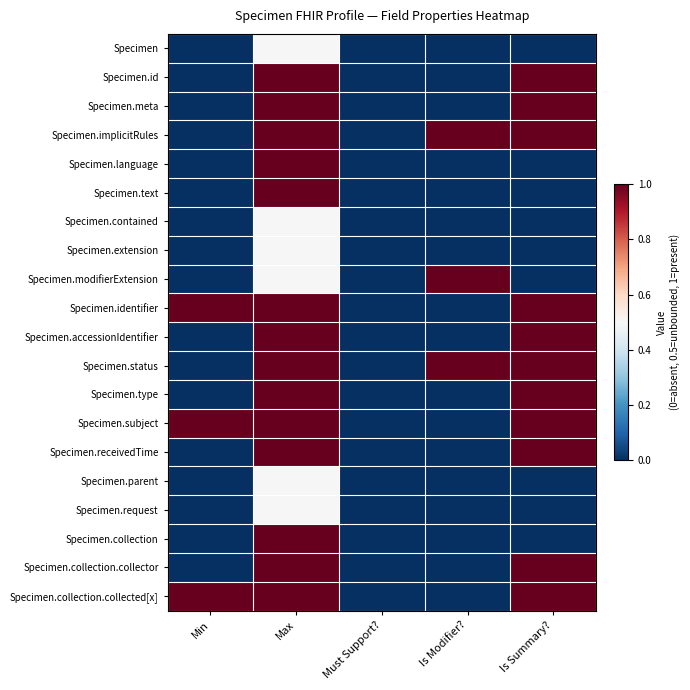

Reading right to left, transcribe all the data shown in this chart.

Specimen: Is Summary?=0.0	Is Modifier?=0.0	Must Support?=0.0	Max=0.5	Min=0.0
Specimen.id: Is Summary?=1.0	Is Modifier?=0.0	Must Support?=0.0	Max=1.0	Min=0.0
Specimen.meta: Is Summary?=1.0	Is Modifier?=0.0	Must Support?=0.0	Max=1.0	Min=0.0
Specimen.implicitRules: Is Summary?=1.0	Is Modifier?=1.0	Must Support?=0.0	Max=1.0	Min=0.0
Specimen.language: Is Summary?=0.0	Is Modifier?=0.0	Must Support?=0.0	Max=1.0	Min=0.0
Specimen.text: Is Summary?=0.0	Is Modifier?=0.0	Must Support?=0.0	Max=1.0	Min=0.0
Specimen.contained: Is Summary?=0.0	Is Modifier?=0.0	Must Support?=0.0	Max=0.5	Min=0.0
Specimen.extension: Is Summary?=0.0	Is Modifier?=0.0	Must Support?=0.0	Max=0.5	Min=0.0
Specimen.modifierExtension: Is Summary?=0.0	Is Modifier?=1.0	Must Support?=0.0	Max=0.5	Min=0.0
Specimen.identifier: Is Summary?=1.0	Is Modifier?=0.0	Must Support?=0.0	Max=1.0	Min=1.0
Specimen.accessionIdentifier: Is Summary?=1.0	Is Modifier?=0.0	Must Support?=0.0	Max=1.0	Min=0.0
Specimen.status: Is Summary?=1.0	Is Modifier?=1.0	Must Support?=0.0	Max=1.0	Min=0.0
Specimen.type: Is Summary?=1.0	Is Modifier?=0.0	Must Support?=0.0	Max=1.0	Min=0.0
Specimen.subject: Is Summary?=1.0	Is Modifier?=0.0	Must Support?=0.0	Max=1.0	Min=1.0
Specimen.receivedTime: Is Summary?=1.0	Is Modifier?=0.0	Must Support?=0.0	Max=1.0	Min=0.0
Specimen.parent: Is Summary?=0.0	Is Modifier?=0.0	Must Support?=0.0	Max=0.5	Min=0.0
Specimen.request: Is Summary?=0.0	Is Modifier?=0.0	Must Support?=0.0	Max=0.5	Min=0.0
Specimen.collection: Is Summary?=0.0	Is Modifier?=0.0	Must Support?=0.0	Max=1.0	Min=0.0
Specimen.collection.collector: Is Summary?=1.0	Is Modifier?=0.0	Must Support?=0.0	Max=1.0	Min=0.0
Specimen.collection.collected[x]: Is Summary?=1.0	Is Modifier?=0.0	Must Support?=0.0	Max=1.0	Min=1.0